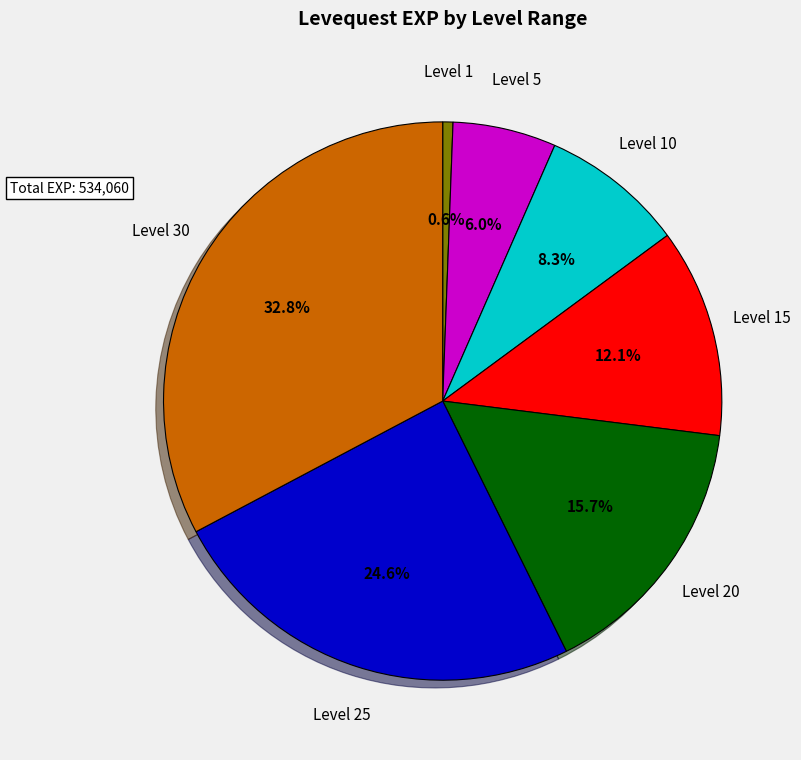

Does any single category account for the majority?

No